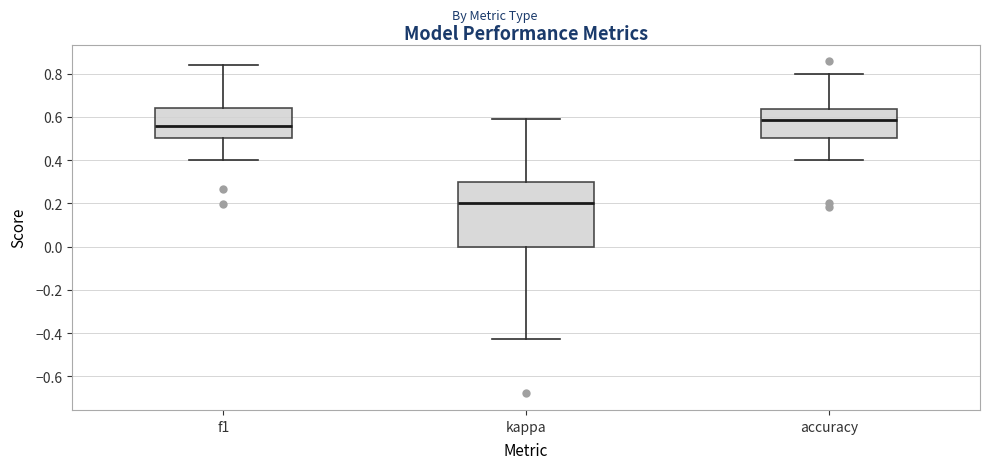

Comparing the boxes themselves (not the whiskers), which one is the tallest?

kappa